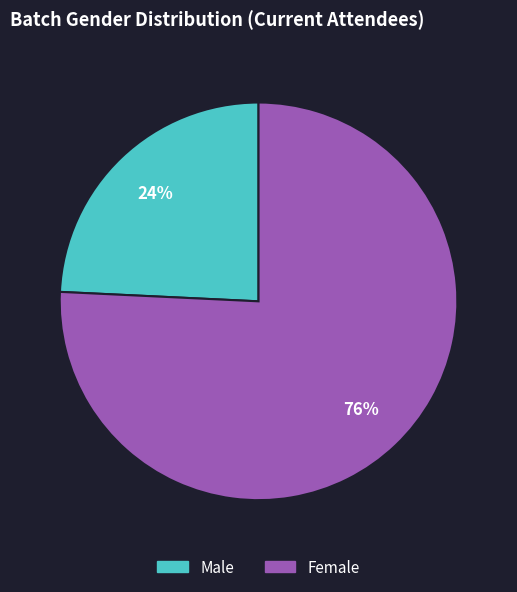

Is the sum of Female and Male greater than half?

Yes